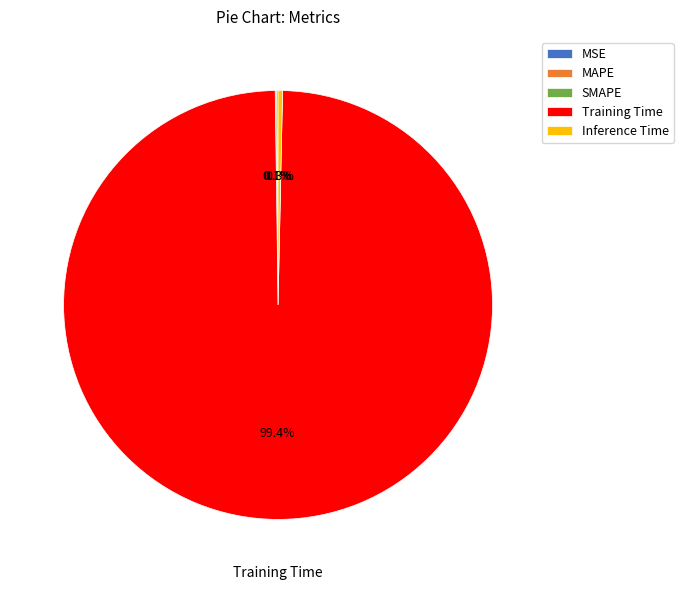

The Inference Time slice represents 0% of the pie. True or false?

True